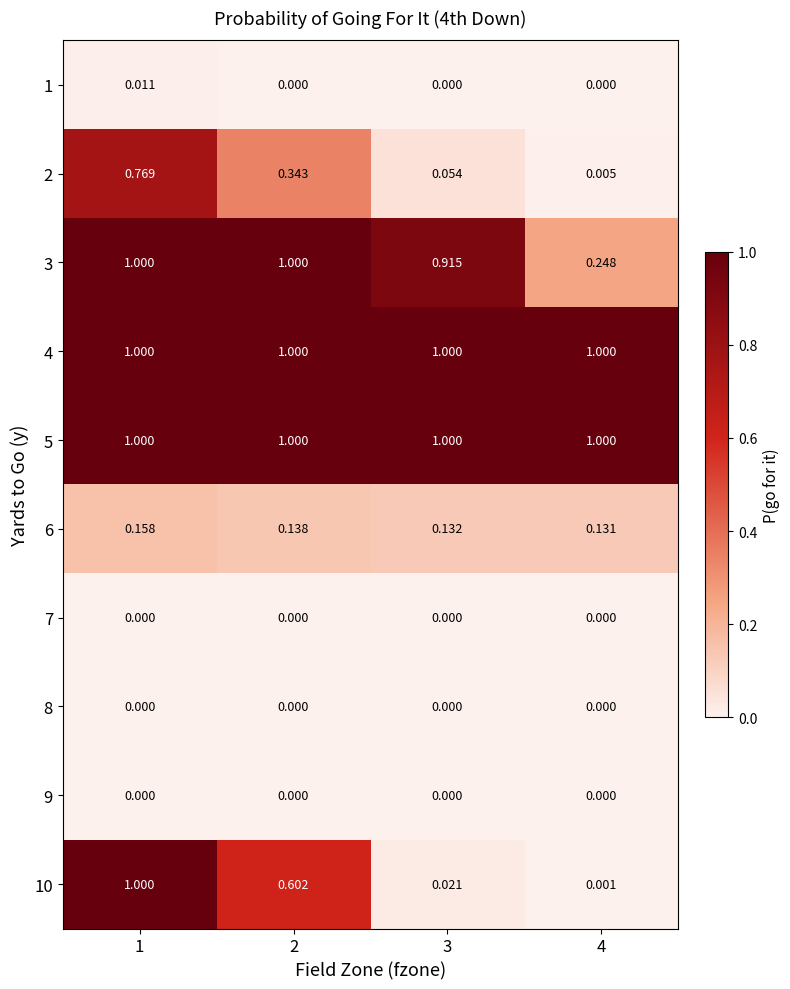

Is the value of 10 at 3 greater than the value of 4 at 2?

No